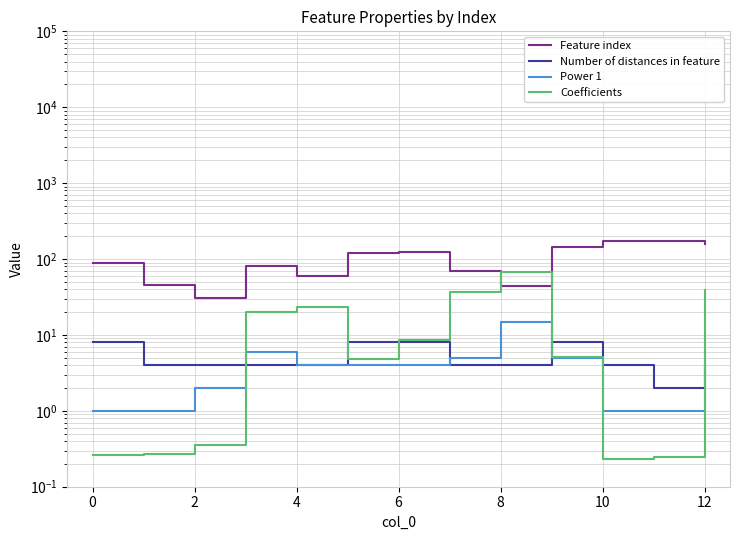

True or false: Coefficients has more than 0 interior local peaks.

True